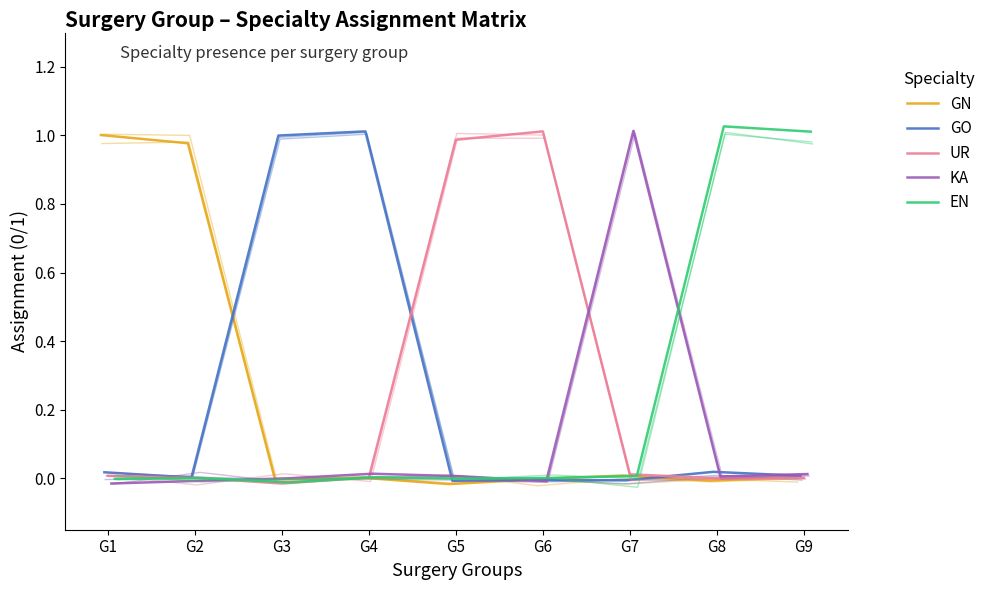

What is the maximum value shown in the chart?

1.0